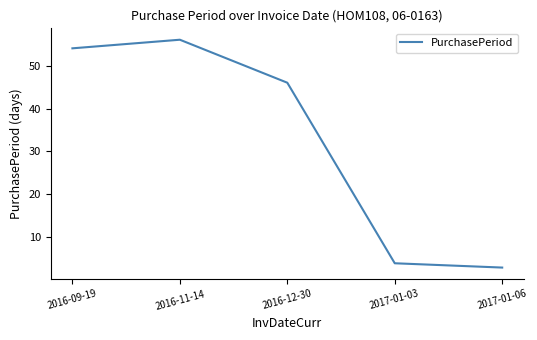

How many interior local peaks (higher than both neighbors) does the data have?

1